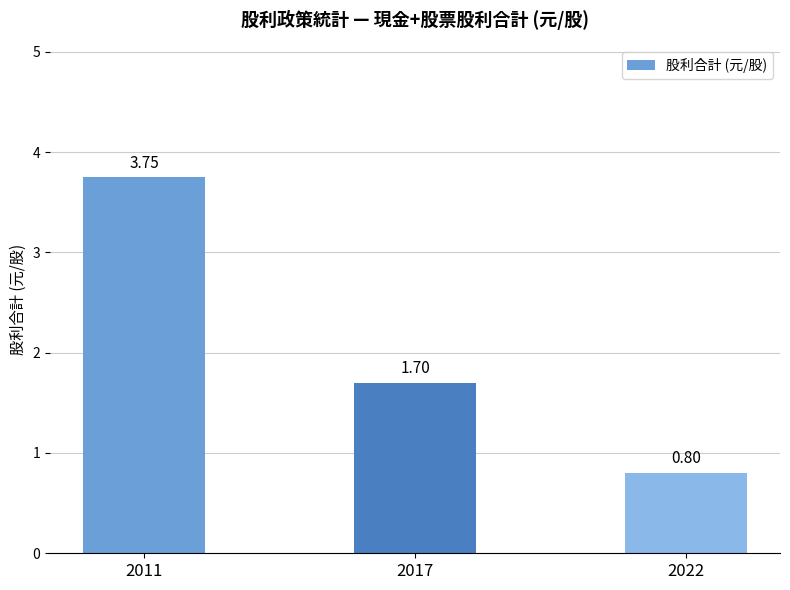

What is the difference between the values at 2017 and 2022?

0.9